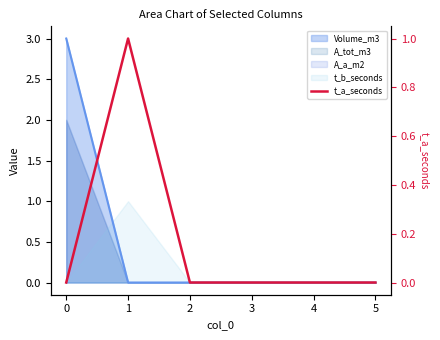

How many values are between 0 and 1?

6